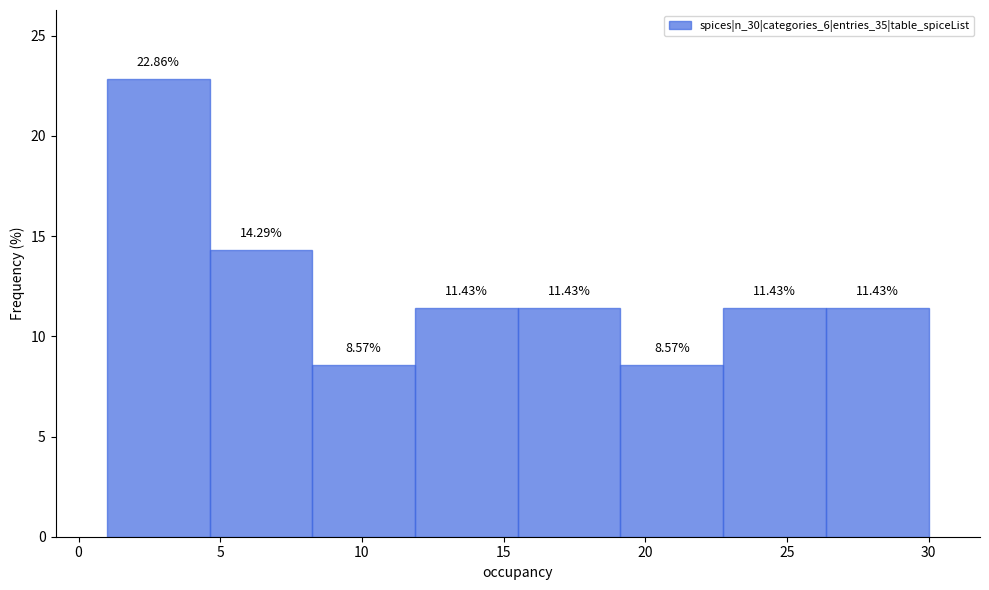

Over which range of the x-axis is the bar tallest?

1.0 to 4.5